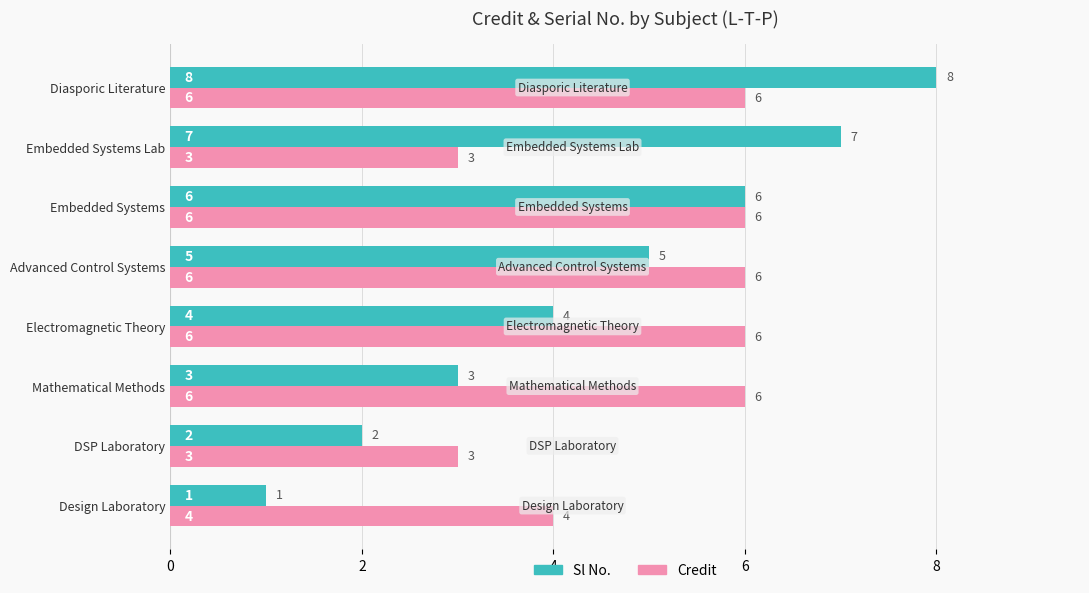

At which category is the sum across all series the highest?

Diasporic Literature